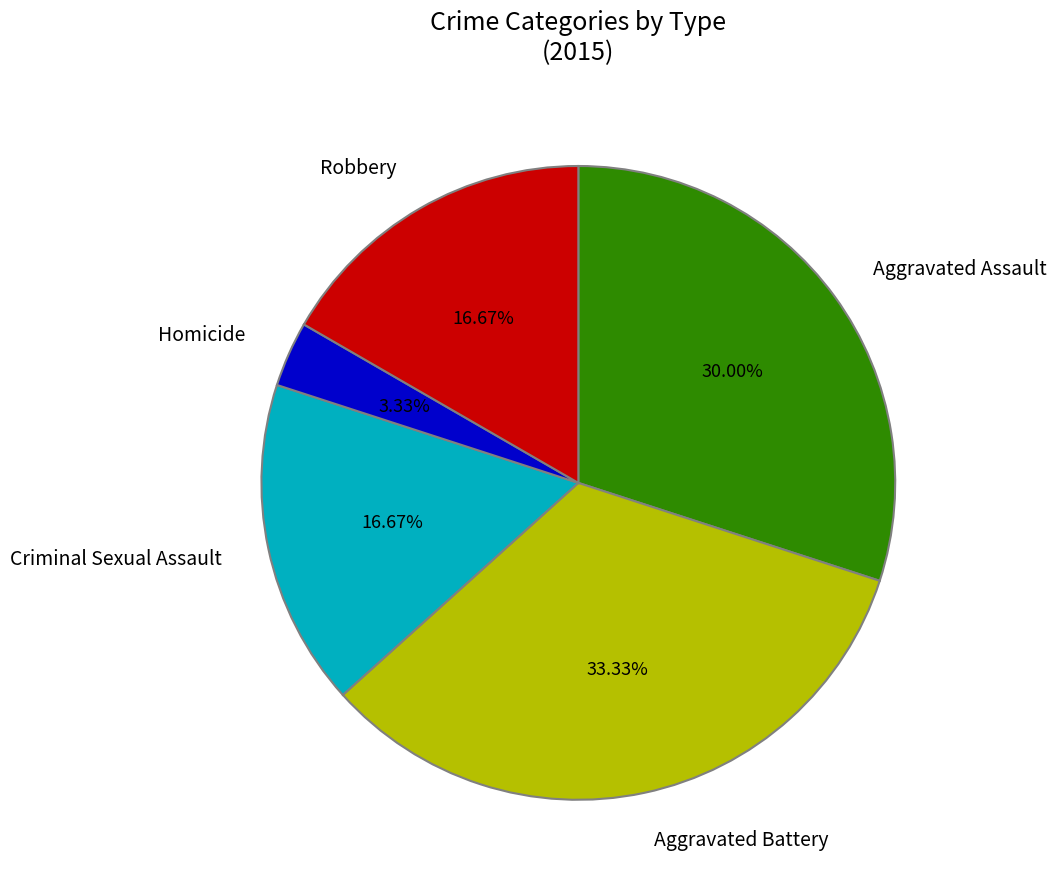

True or false: Aggravated Assault accounts for 37% of the total.

False